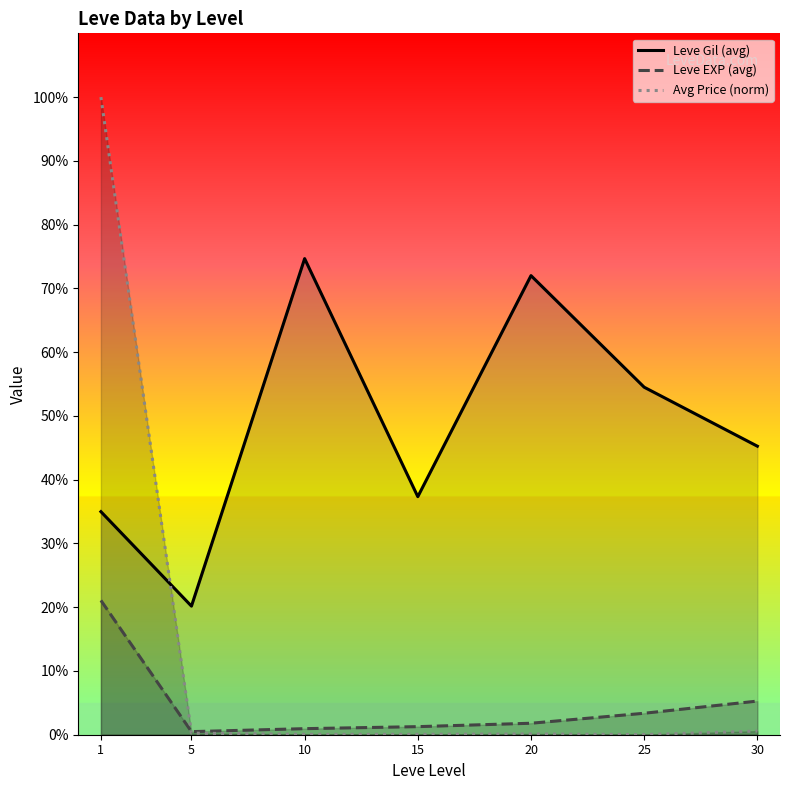

Where is the first local minimum for Leve EXP (avg)?

5